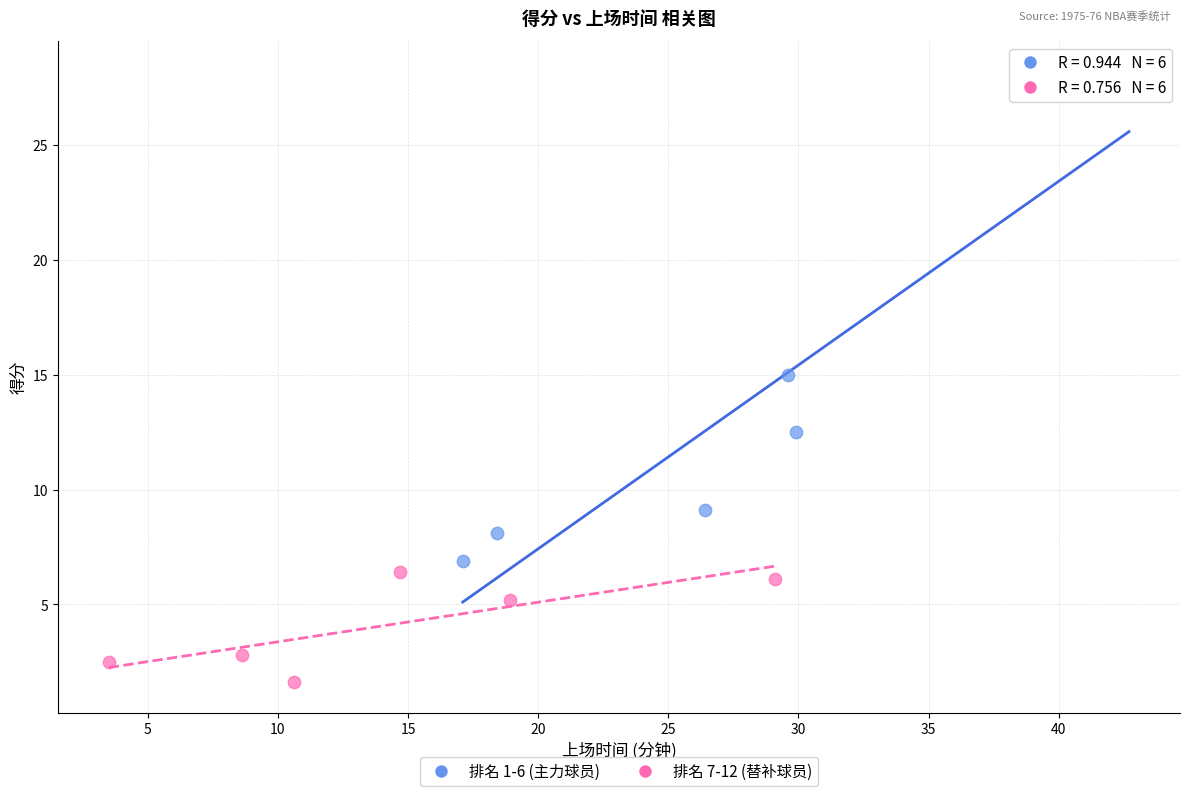

Which series contains the lowest Y value?

排名 7-12 (替补球员)